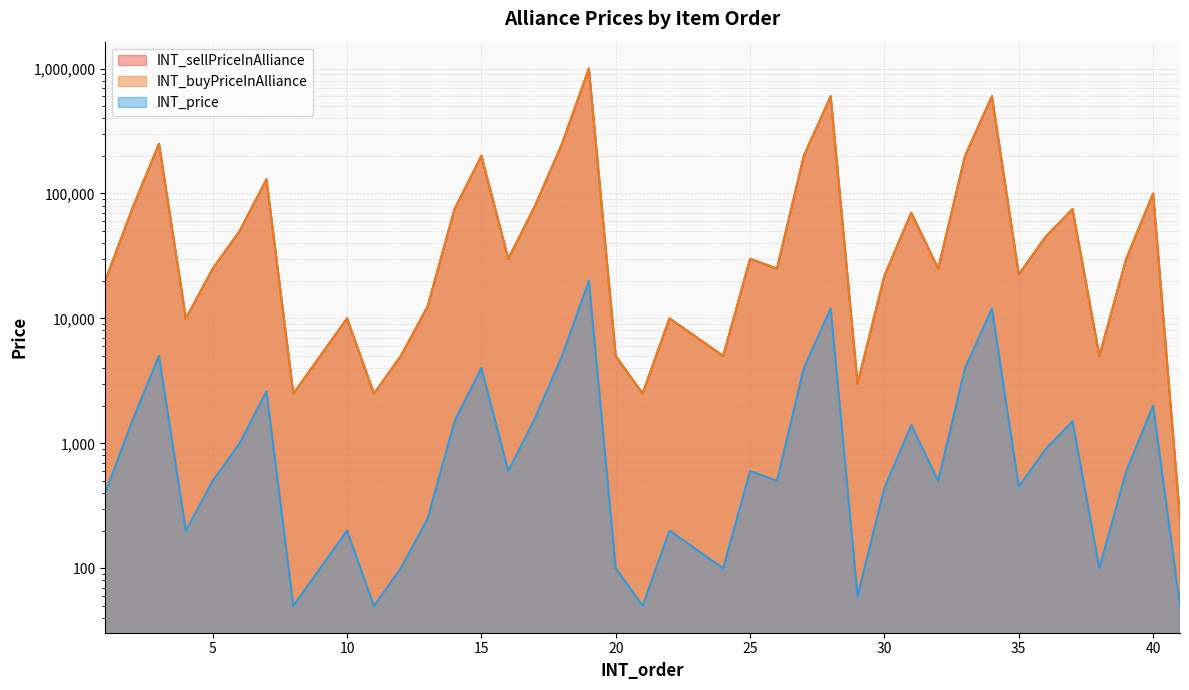

Rank the series at 14 from lowest to highest value.

INT_price, INT_sellPriceInAlliance, INT_buyPriceInAlliance